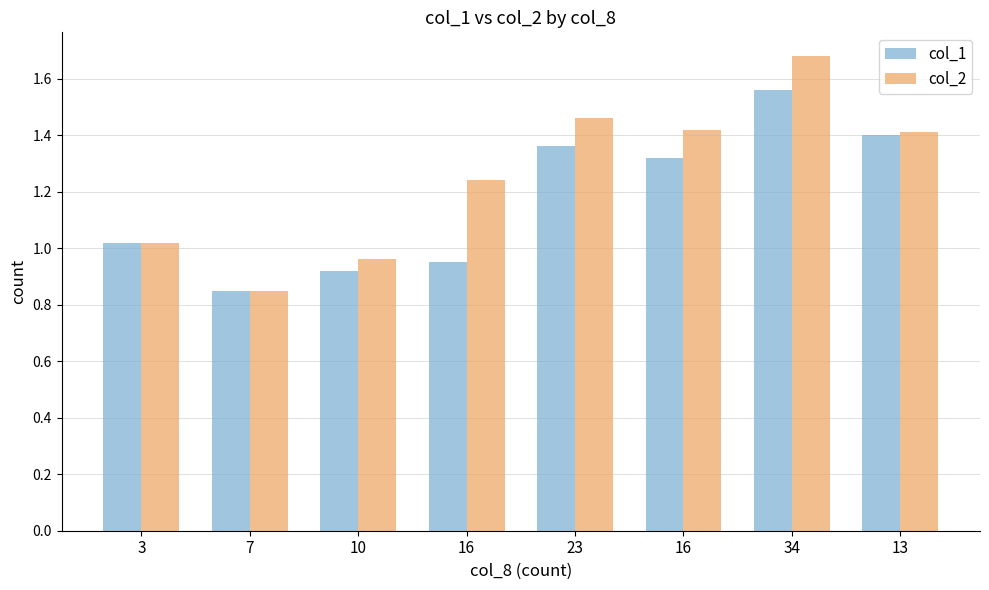

Is it true that col_1 equals 0.3 at 16?

False